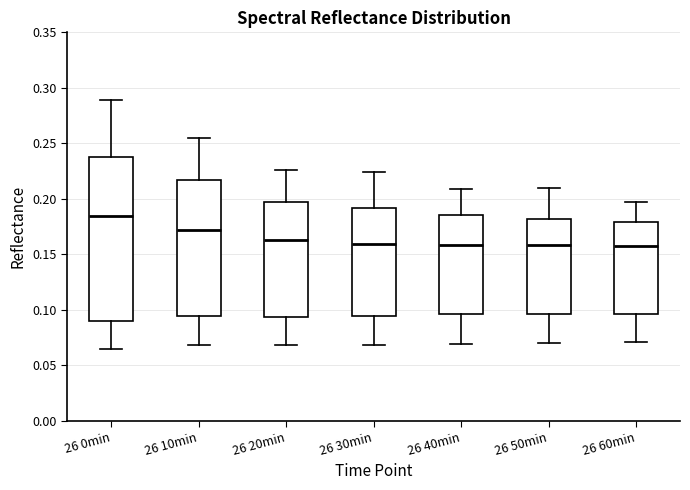

Reading left to right, read every box against the y-axis: the position of its median line, the range the box covers, and the ends of its whiskers. The values are not printed on the chart, so give them approximately, as read against the axis.

26 0min: median 0.185, box 0.090 to 0.235, whiskers 0.065 to 0.290
26 10min: median 0.170, box 0.095 to 0.215, whiskers 0.070 to 0.255
26 20min: median 0.165, box 0.095 to 0.195, whiskers 0.070 to 0.225
26 30min: median 0.160, box 0.095 to 0.190, whiskers 0.070 to 0.225
26 40min: median 0.160, box 0.095 to 0.185, whiskers 0.070 to 0.210
26 50min: median 0.160, box 0.095 to 0.180, whiskers 0.070 to 0.210
26 60min: median 0.160, box 0.095 to 0.180, whiskers 0.070 to 0.200